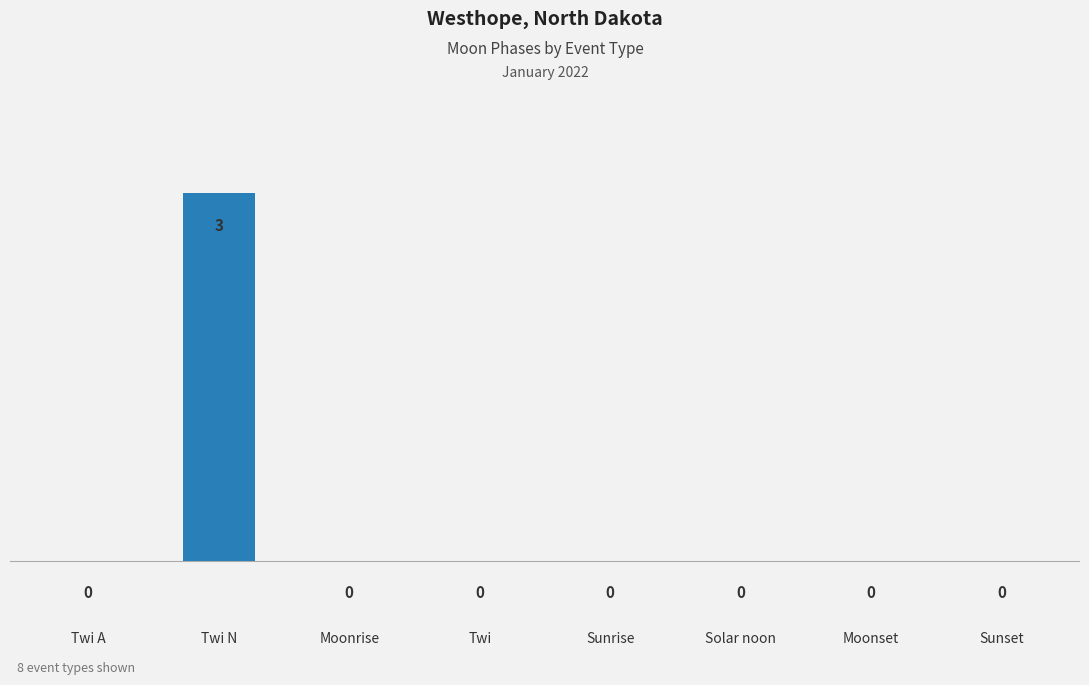

What is the greatest value displayed?

3